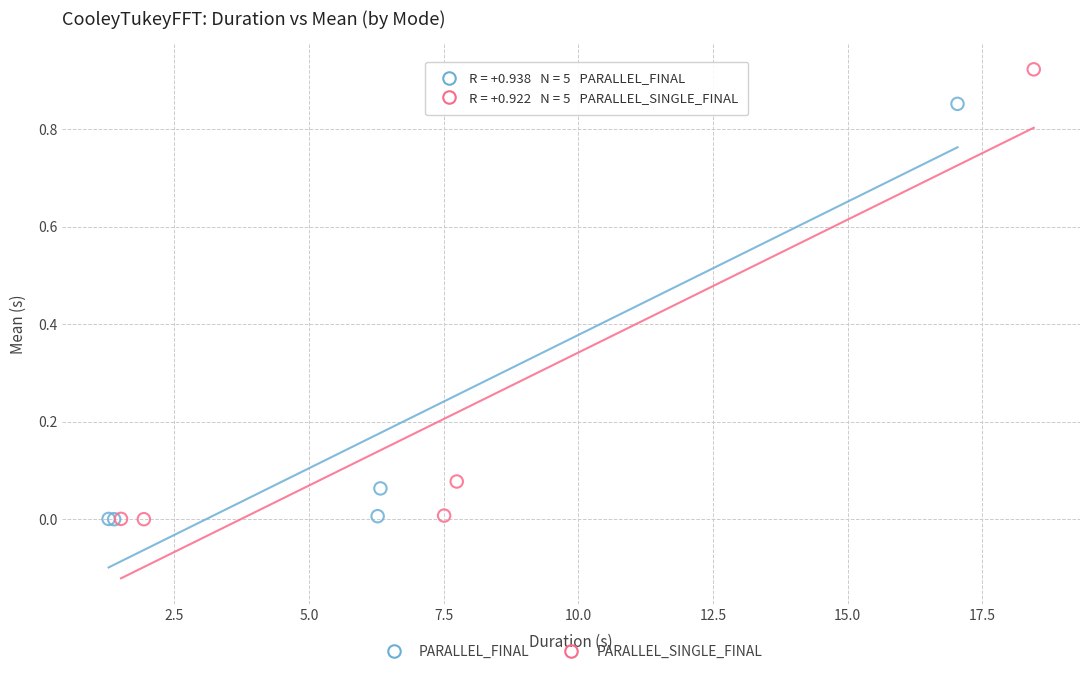

Which series has the widest spread of Y values?

PARALLEL_SINGLE_FINAL